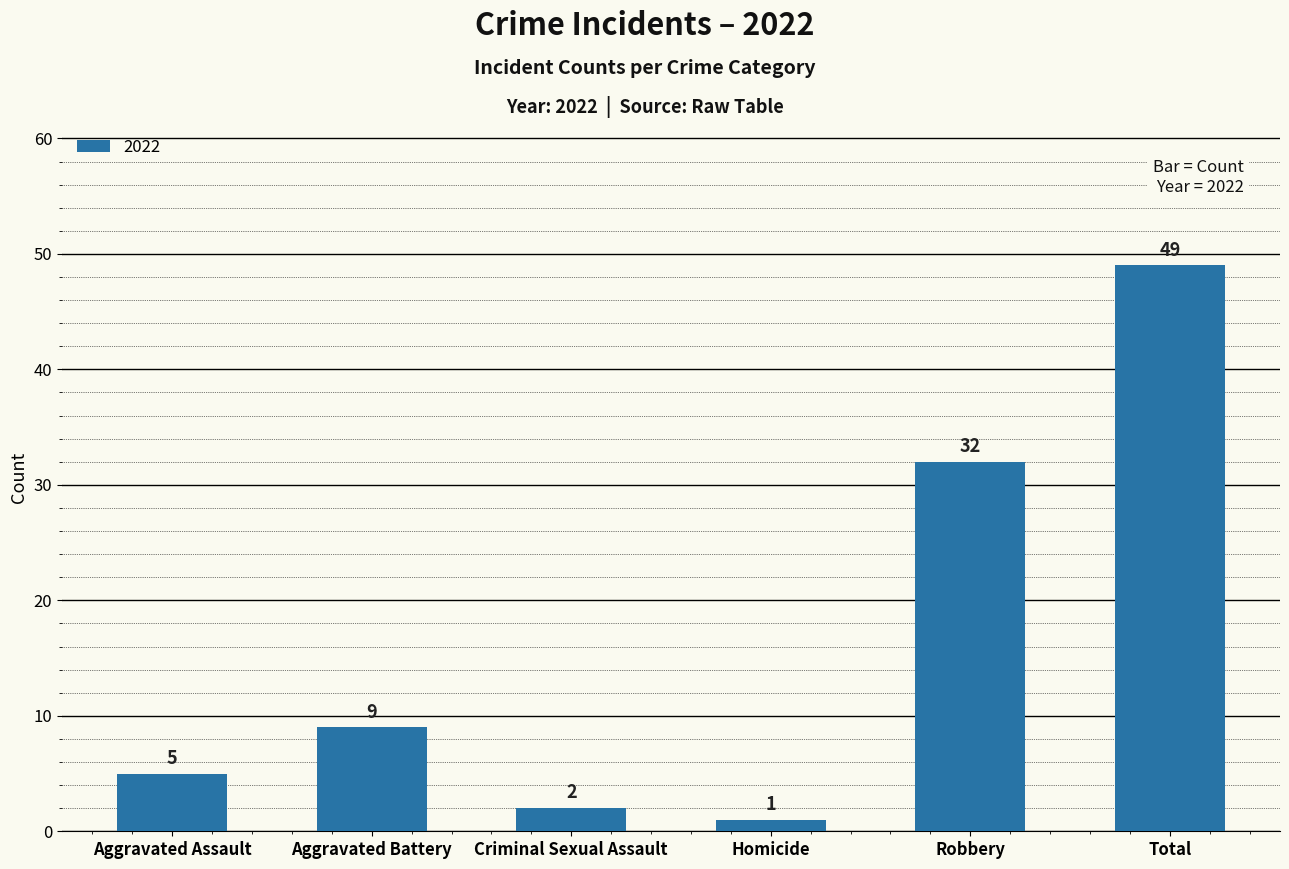

What position from the left is Aggravated Battery?

2